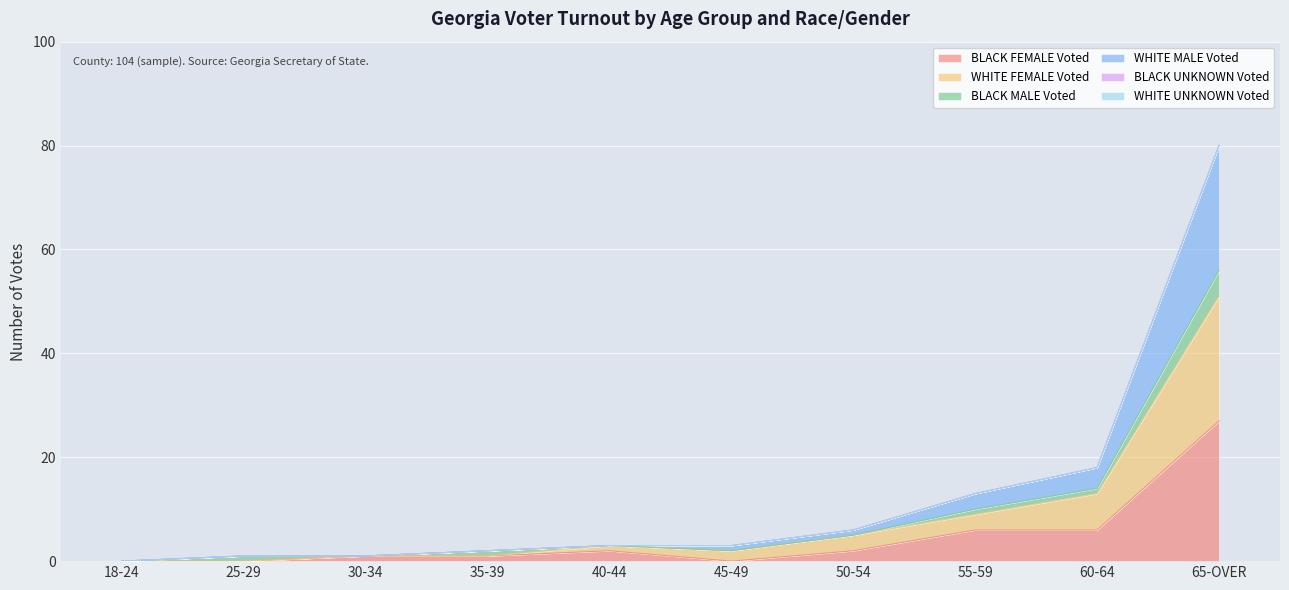

List the labels in order of WHITE MALE Voted value, largest first.

65-OVER, 60-64, 55-59, 50-54, 40-44, 45-49, 35-39, 25-29, 30-34, 18-24